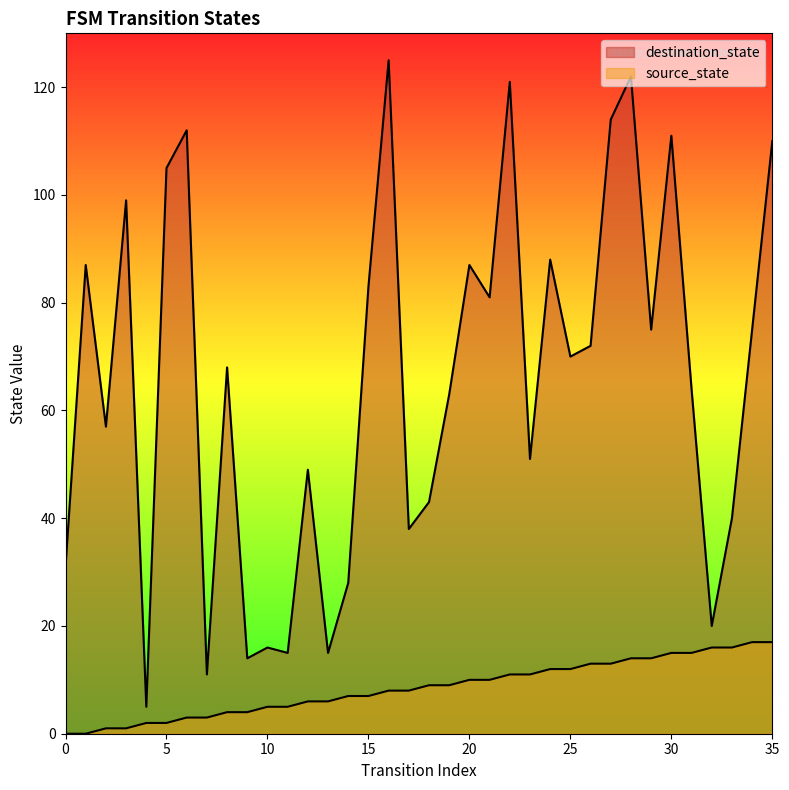

True or false: source_state has a value of 3 at 13.

False